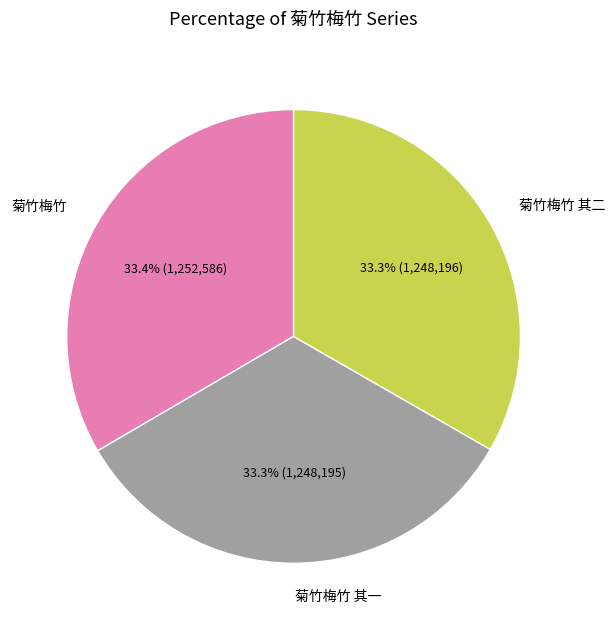

How many slices are in this pie chart?

3